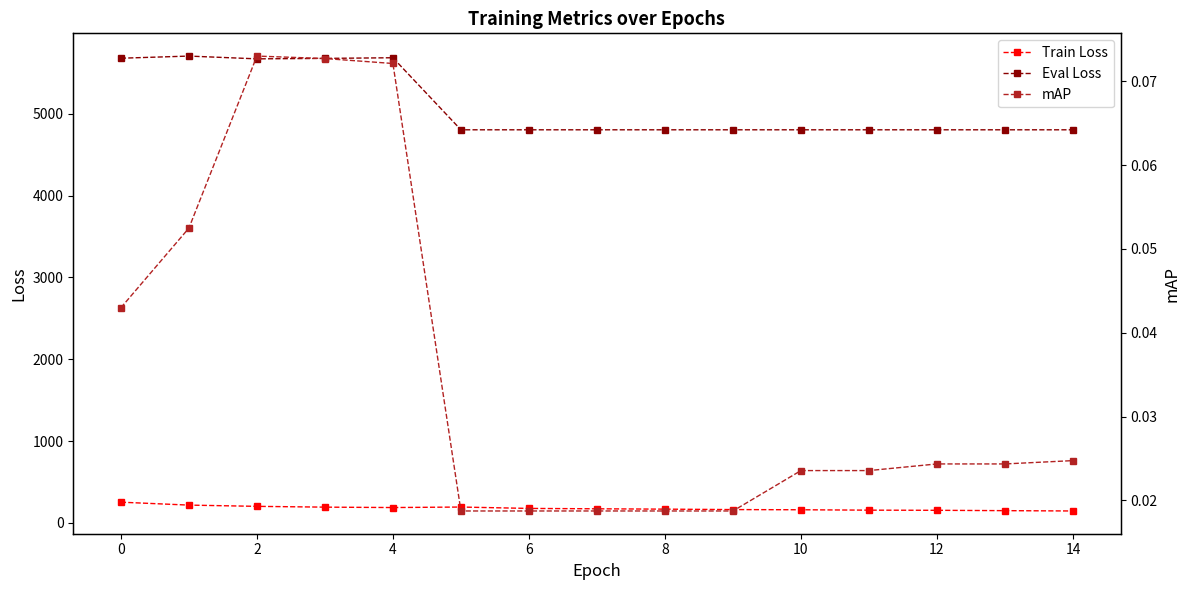

What is the average value of the Train Loss series?

179.4